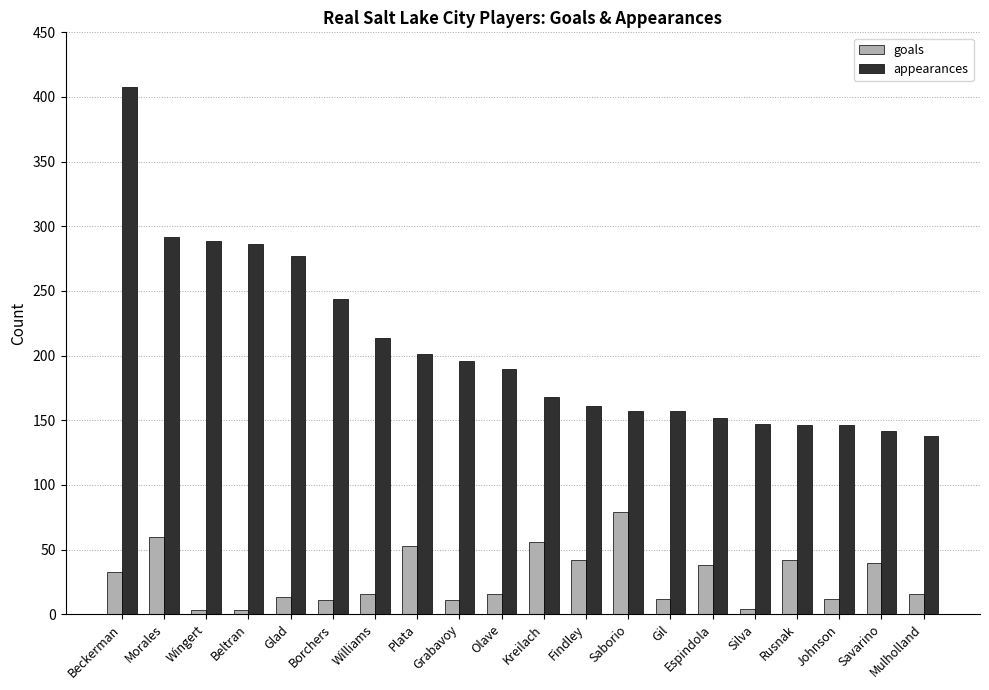

What is the minimum value shown in the chart?

3